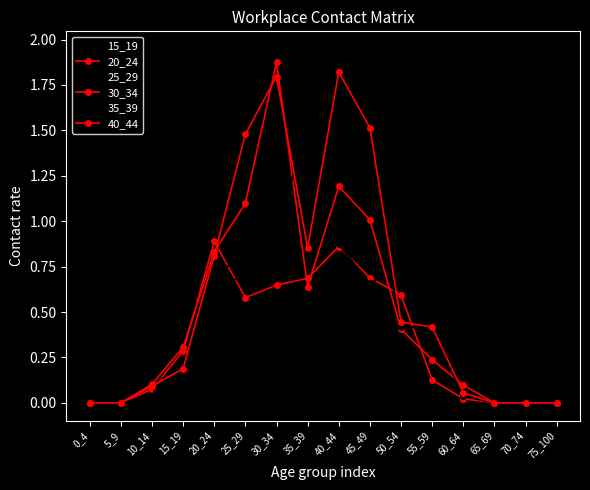

At how many categories does at least one series exceed 0?

11